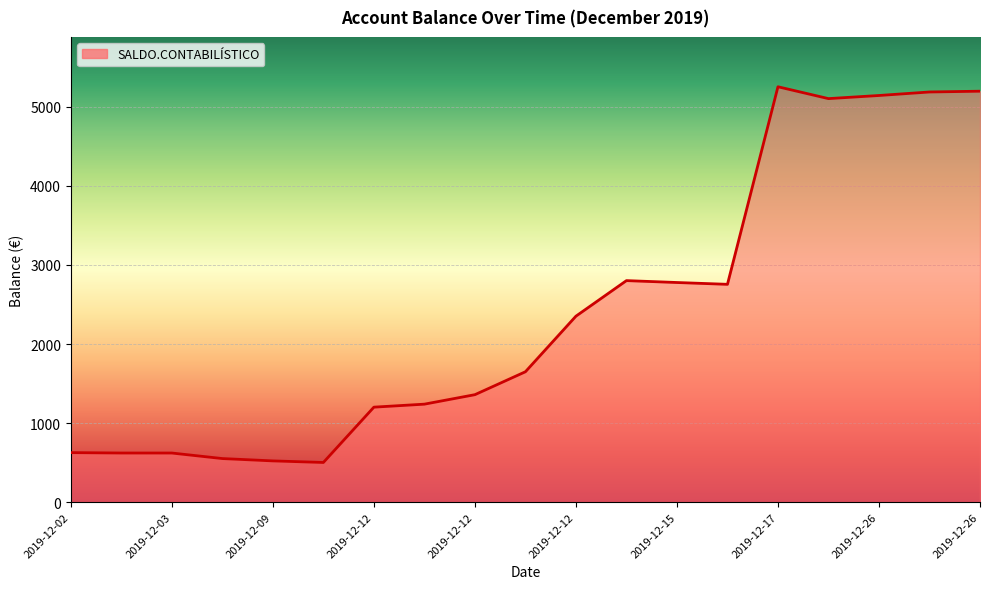

What is the difference between the maximum and minimum values?

4754.3